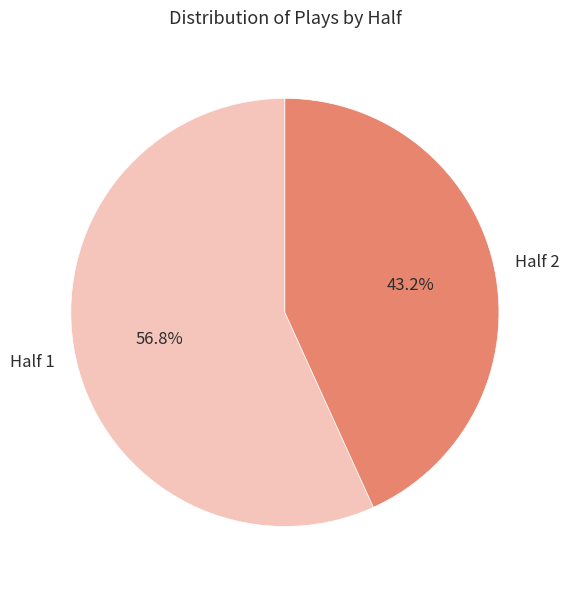

To the nearest percent, what is the difference between the largest and smallest slice percentages?

14%